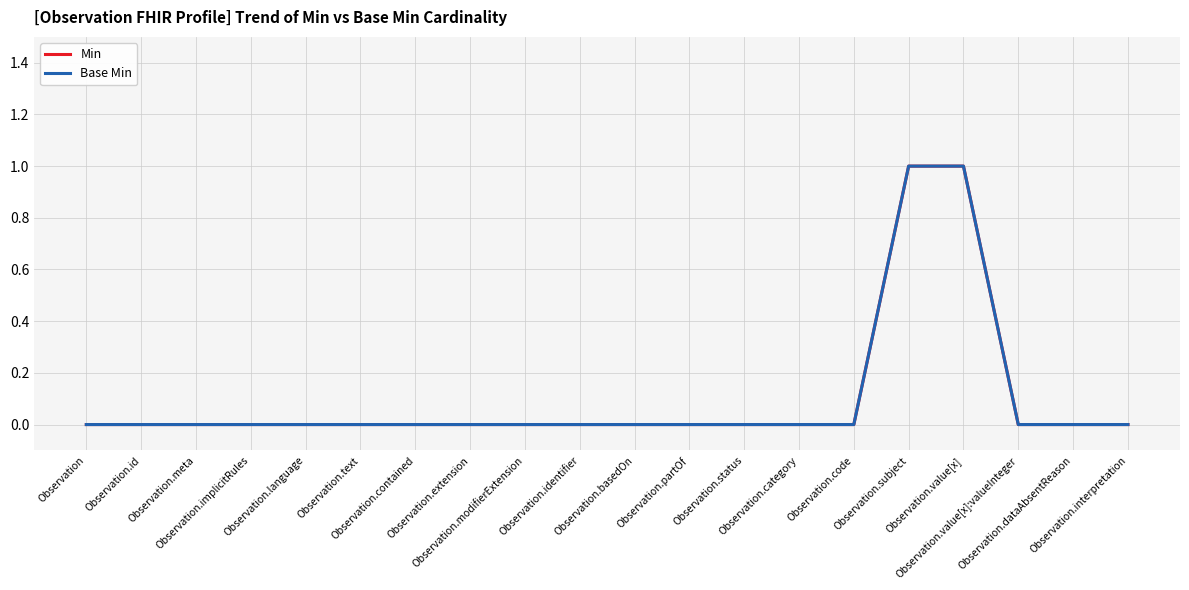

Between Observation.partOf and Observation.interpretation, which series saw the biggest shift?

Min